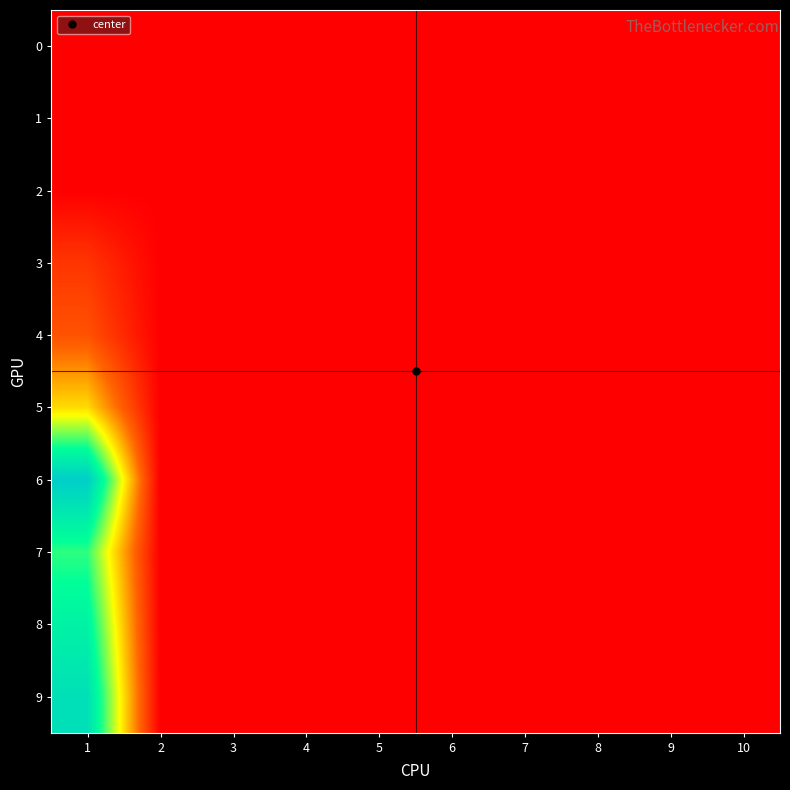

Reading left to right, extract all data points from this chart.

0: 1=0.0	2=0.0	3=0.0	4=0.0	5=0.0	6=0.0	7=0.0	8=0.0	9=0.0	10=0.0
1: 1=0.0	2=0.0	3=0.0	4=0.0	5=0.0	6=0.0	7=0.0	8=0.0	9=0.0	10=0.0
2: 1=0.0	2=0.0	3=0.0	4=0.0	5=0.0	6=0.0	7=0.0	8=0.0	9=0.0	10=0.0
3: 1=1.9	2=0.0	3=0.0	4=0.0	5=0.0	6=0.0	7=0.0	8=0.0	9=0.0	10=0.0
4: 1=2.9	2=0.0	3=0.0	4=0.0	5=0.0	6=0.0	7=0.0	8=0.0	9=0.0	10=0.0
5: 1=6.4	2=0.0	3=0.0	4=0.0	5=0.0	6=0.0	7=0.0	8=0.0	9=0.0	10=0.0
6: 1=14.3	2=0.0	3=0.0	4=0.0	5=0.0	6=0.0	7=0.0	8=0.0	9=0.0	10=0.0
7: 1=10.2	2=0.0	3=0.0	4=0.0	5=0.0	6=0.0	7=0.0	8=0.0	9=0.0	10=0.0
8: 1=11.7	2=0.0	3=0.0	4=0.0	5=0.0	6=0.0	7=0.0	8=0.0	9=0.0	10=0.0
9: 1=13.0	2=0.0	3=0.0	4=0.0	5=0.0	6=0.0	7=0.0	8=0.0	9=0.0	10=0.0